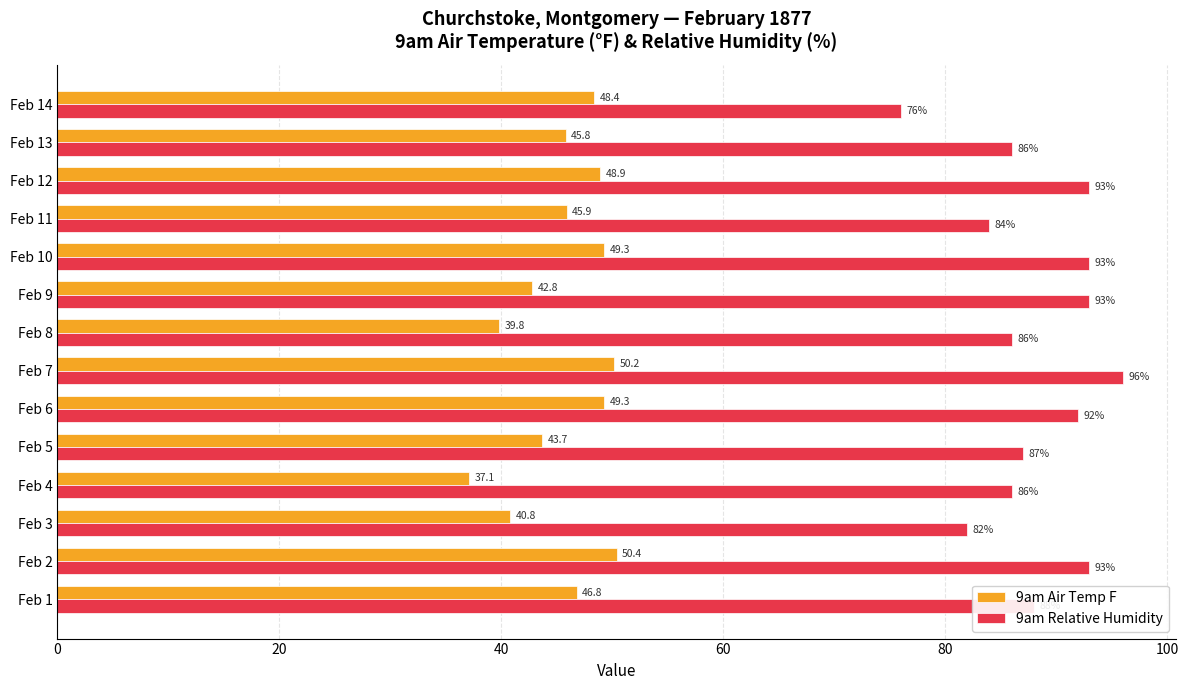

Between Feb 5 and Feb 14, which series saw the biggest shift?

9am Relative Humidity